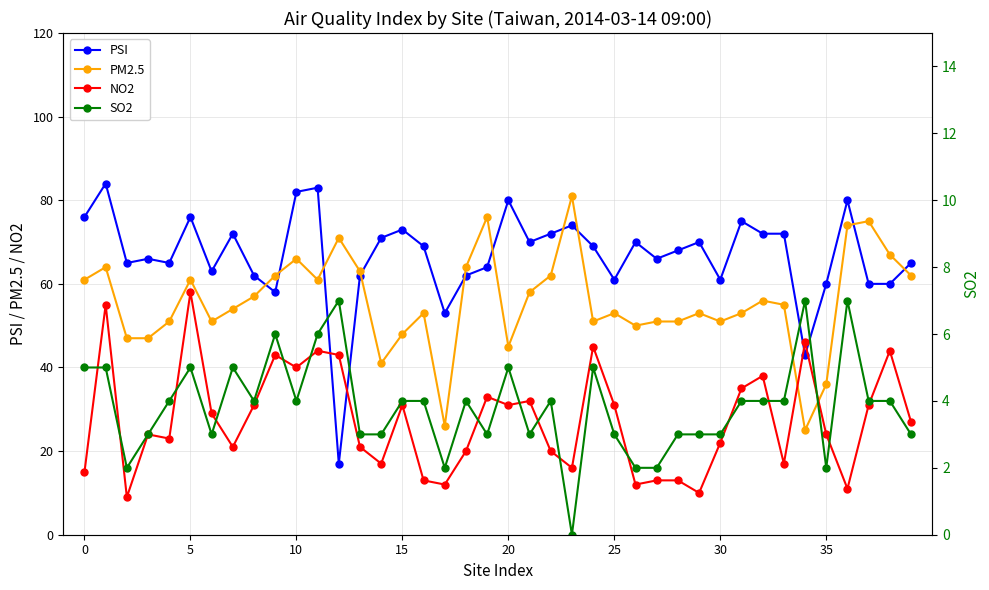

How many data points does each series have?

40